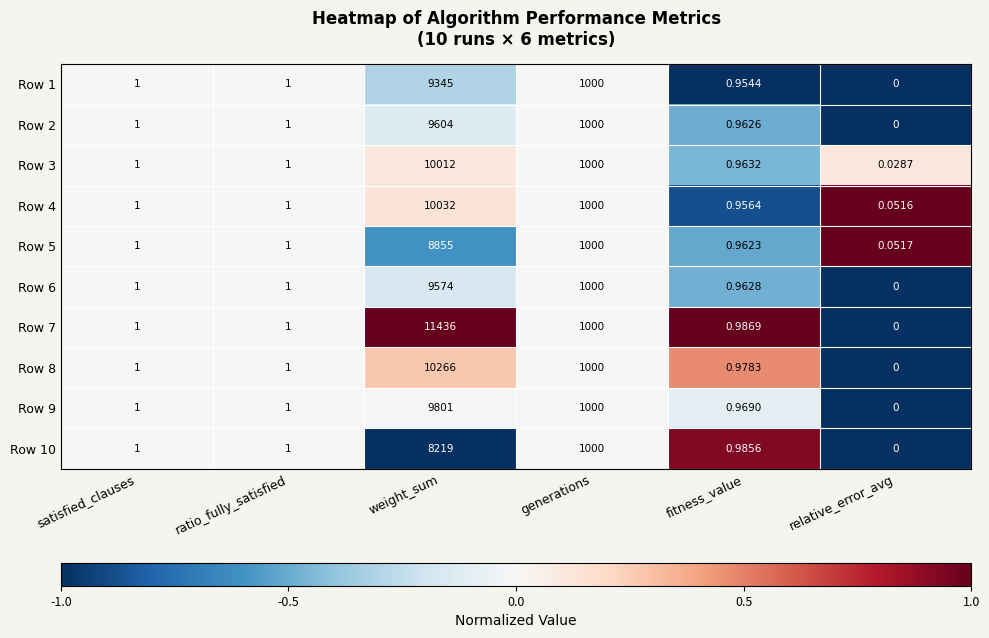

At which label does Row 9 reach its peak?

weight_sum